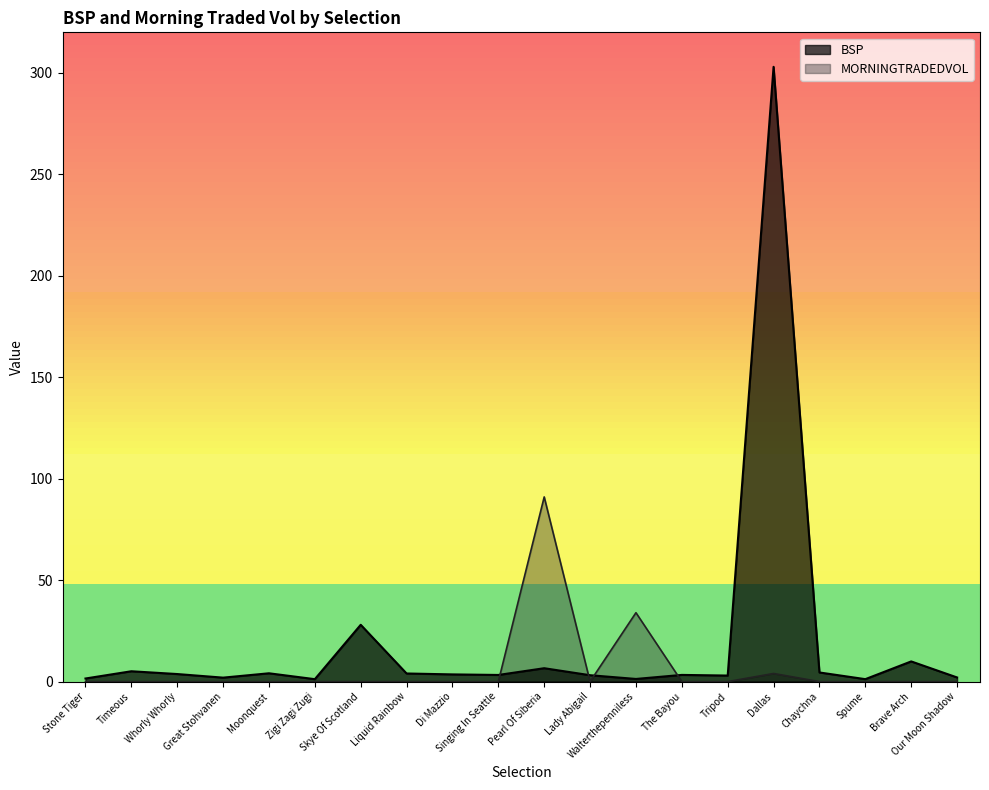

What is the difference between the second highest and minimum values in the MORNINGTRADEDVOL series?

34.0